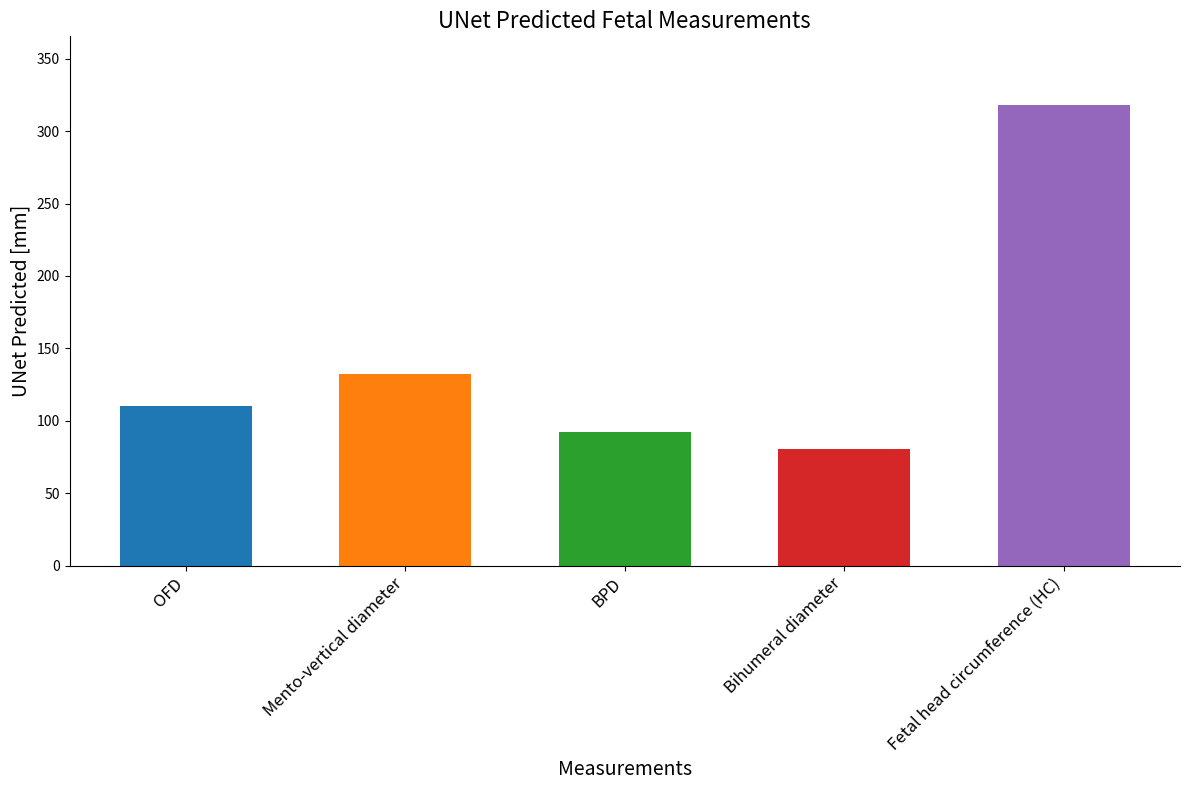

The value at Fetal head circumference (HC) is 317.8. True or false?

True